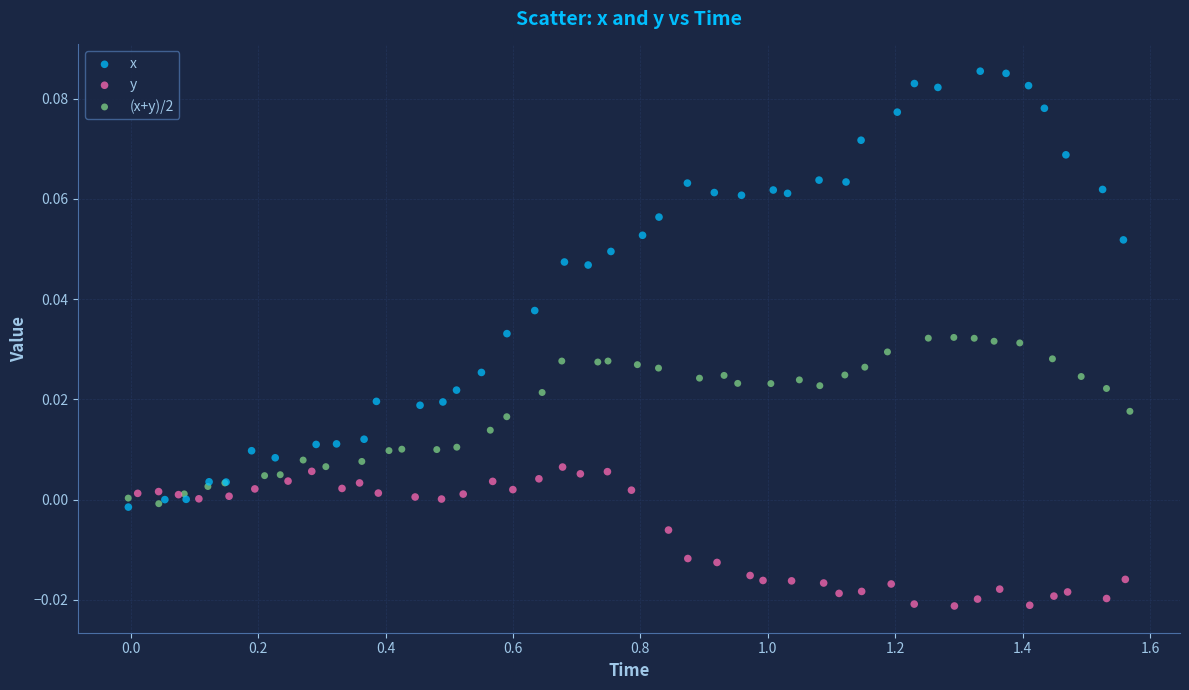

Which series contains the highest Y value?

x